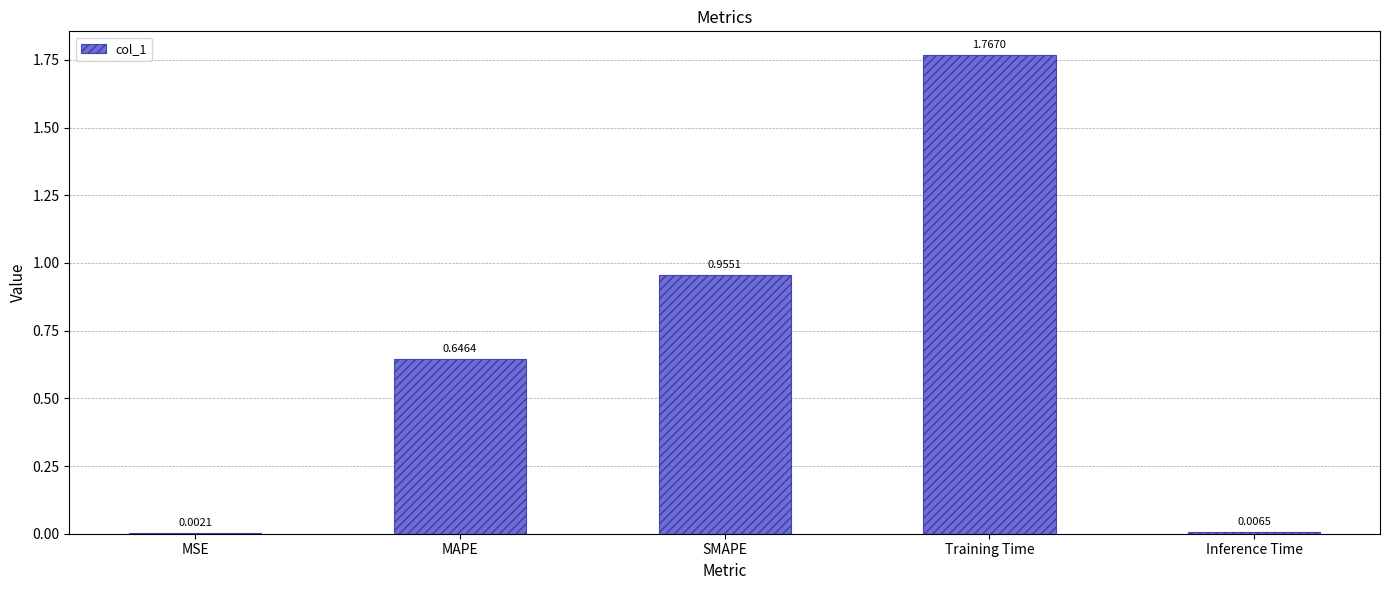

What is the sum of the values at Training Time and SMAPE?

2.7